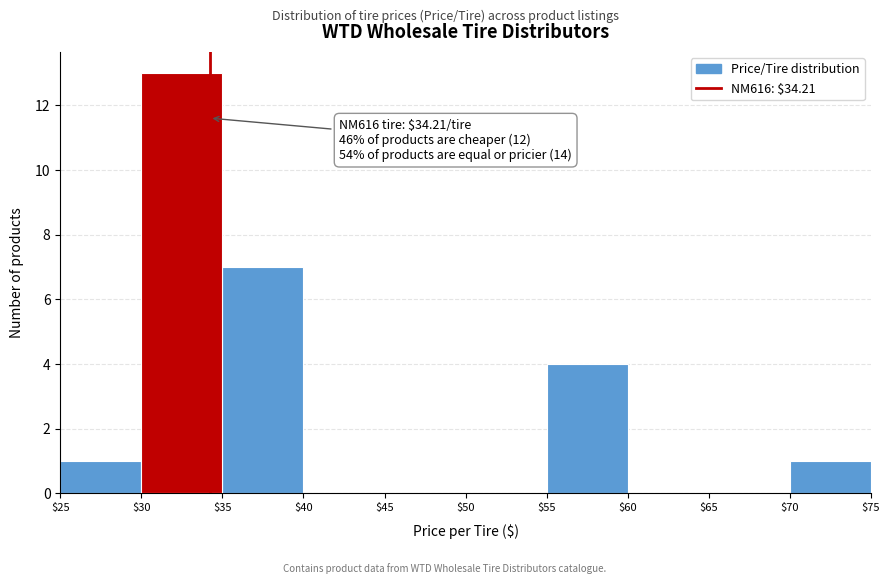

Which range on the x-axis has the tallest bar?

$30 to $35